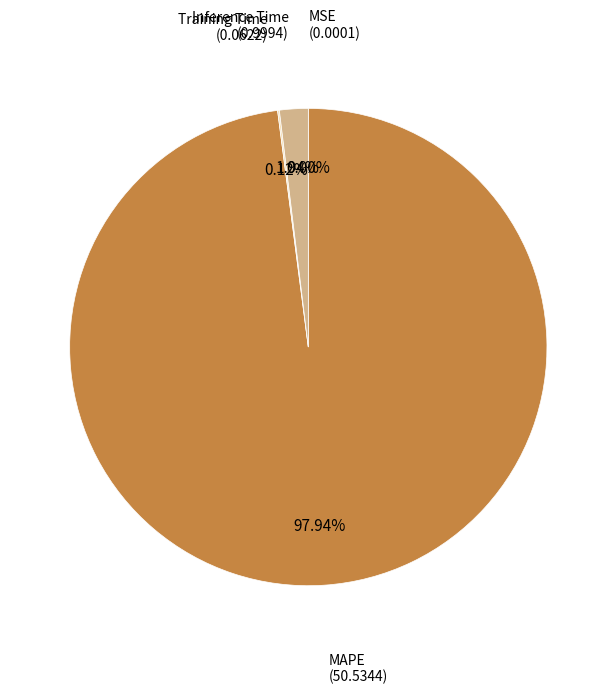

Is there a majority slice in this chart?

Yes